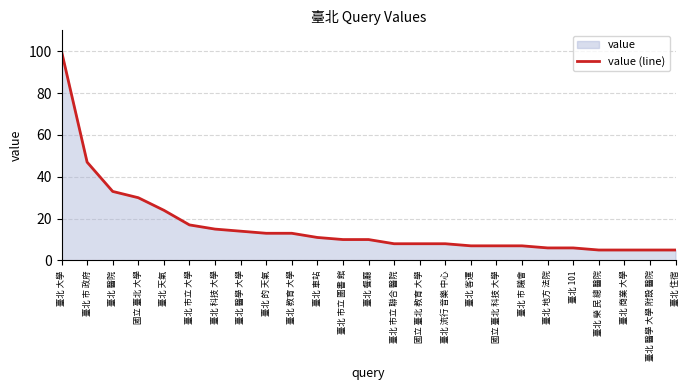

What is the greatest value displayed?

100